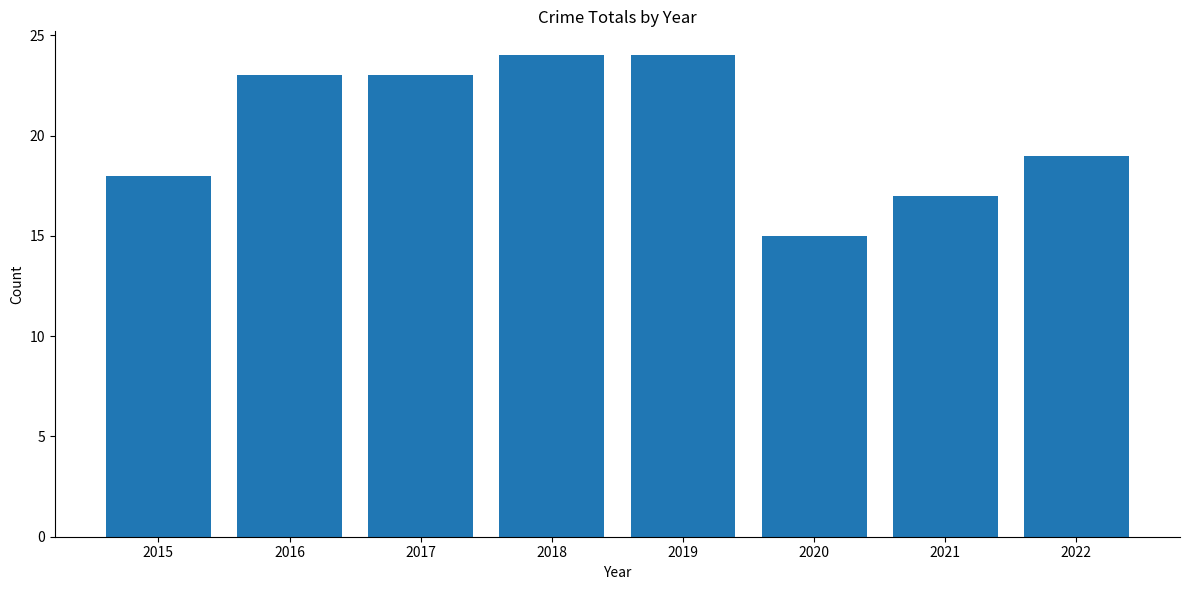

What is the sum of all values?

163